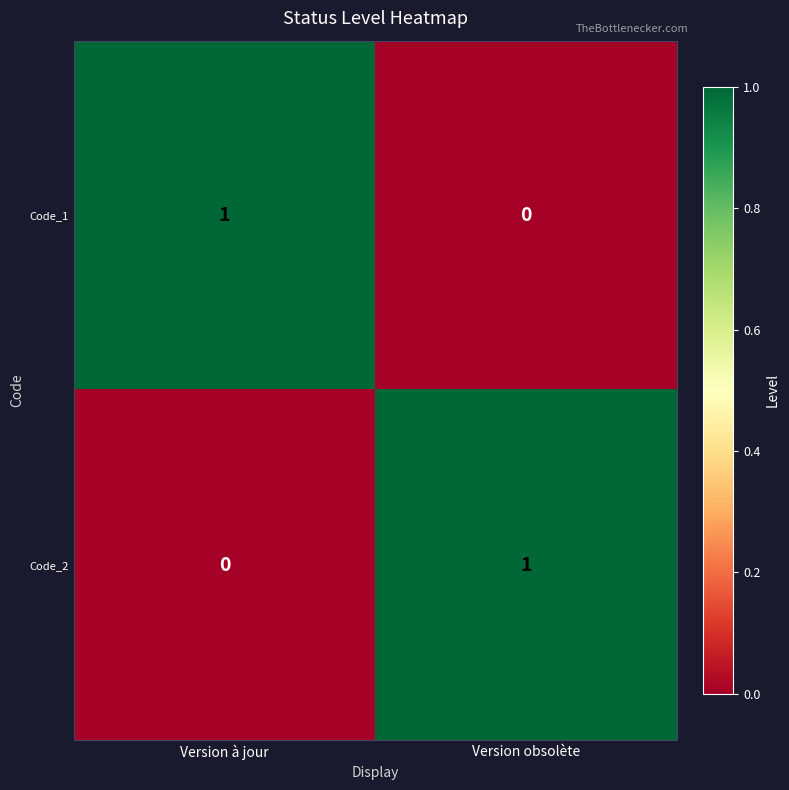

What is the maximum value shown in the chart?

1